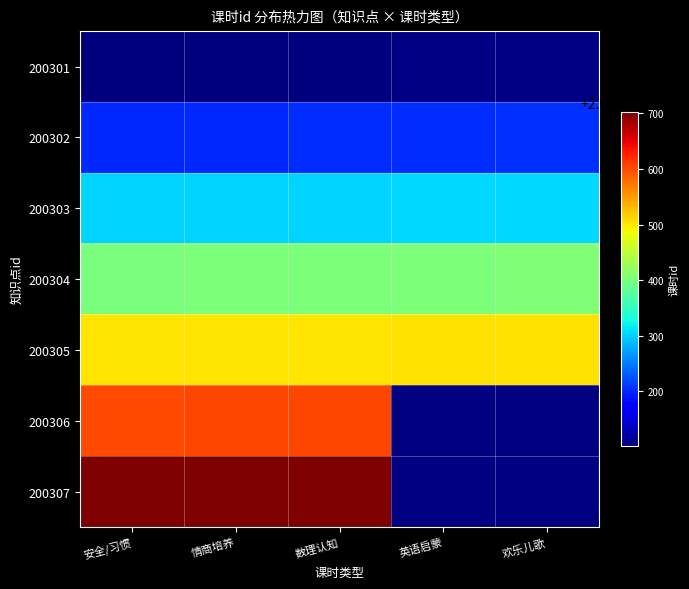

Between 安全/习惯 and 数理认知, which is larger?

数理认知